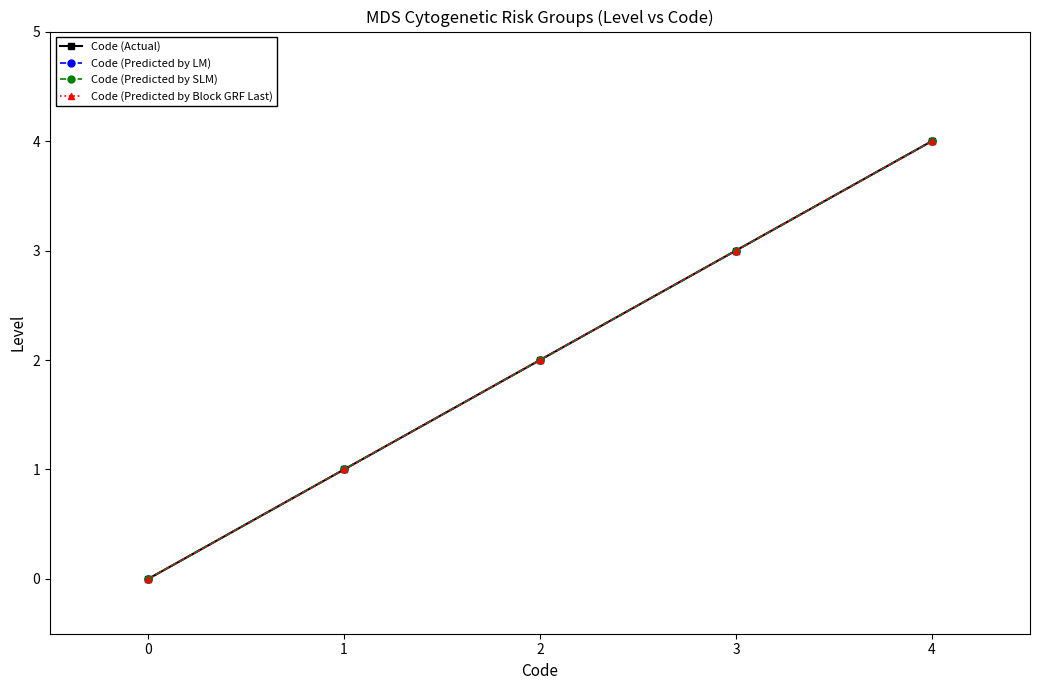

Is the value of Code (Predicted by LM) at 4 greater than the value of Code (Predicted by SLM) at 2?

Yes